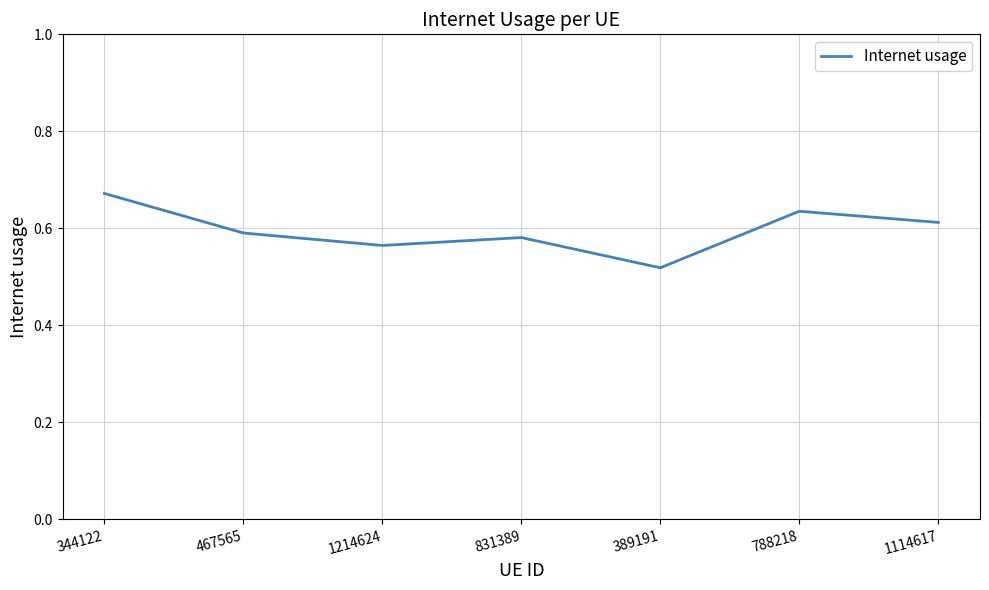

List the labels in order of value, smallest first.

389191, 1214624, 831389, 467565, 1114617, 788218, 344122